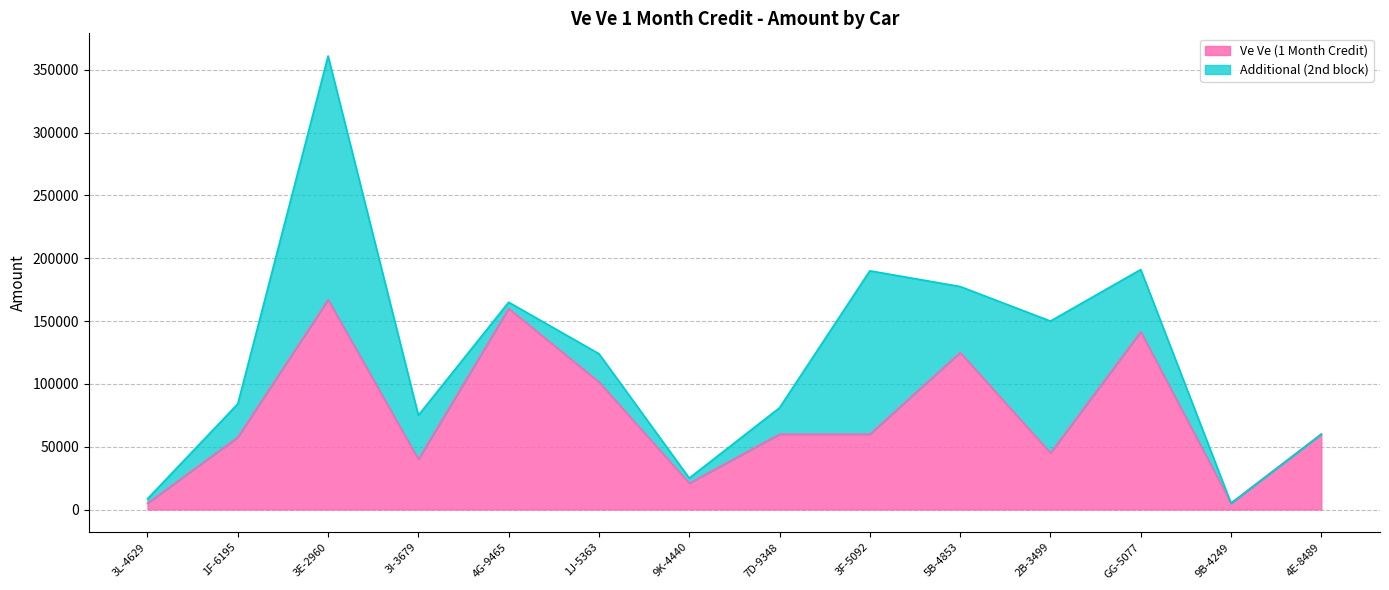

How many data points does each series have?

14